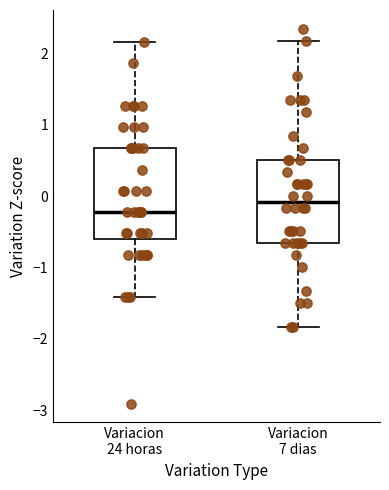

Reading left to right, transcribe this box plot: for each box, give where its median line is, the range the box spans, and where its two whiskers end, as read against the y-axis. The values are not printed on the chart, so give them approximately, as read against the axis.

Variacion 24 horas: median -0.2, box -0.6 to 0.7, whiskers -1.4 to 2.2
Variacion 7 dias: median -0.1, box -0.7 to 0.5, whiskers -1.8 to 2.2